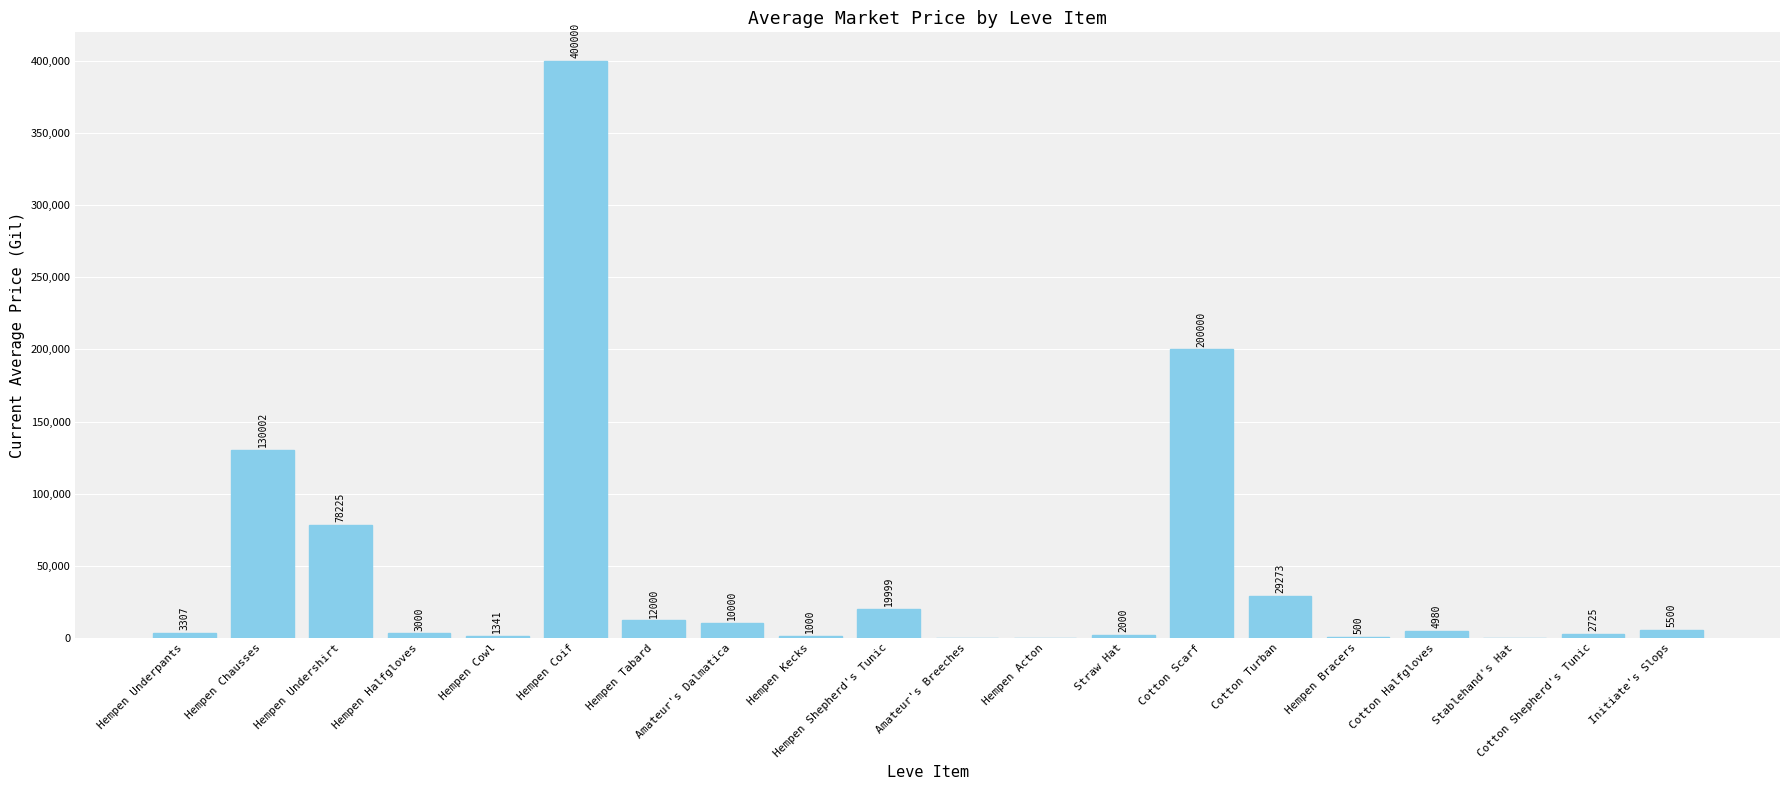

Is it true that the value at Hempen Acton is 0.0?

True